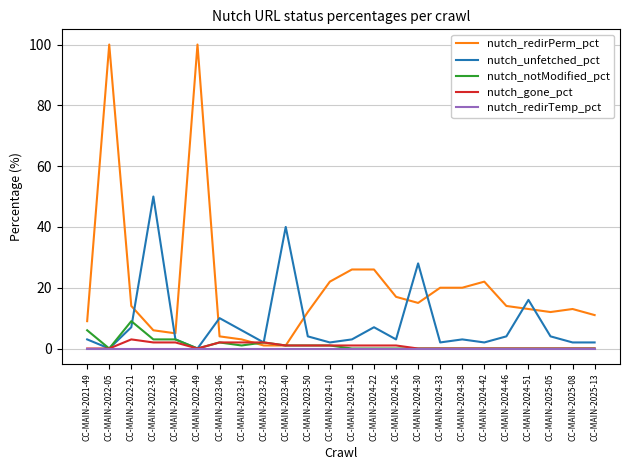

Is the value of nutch_gone_pct at CC-MAIN-2024-26 greater than the value of nutch_unfetched_pct at CC-MAIN-2024-46?

No